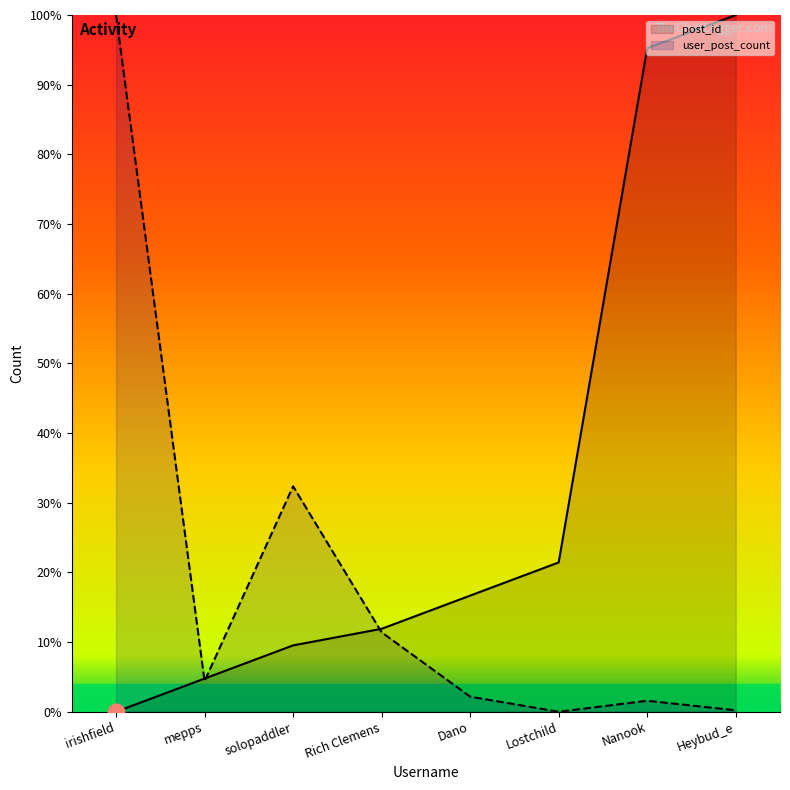

Does the chart display data point markers on the line(s)?

No